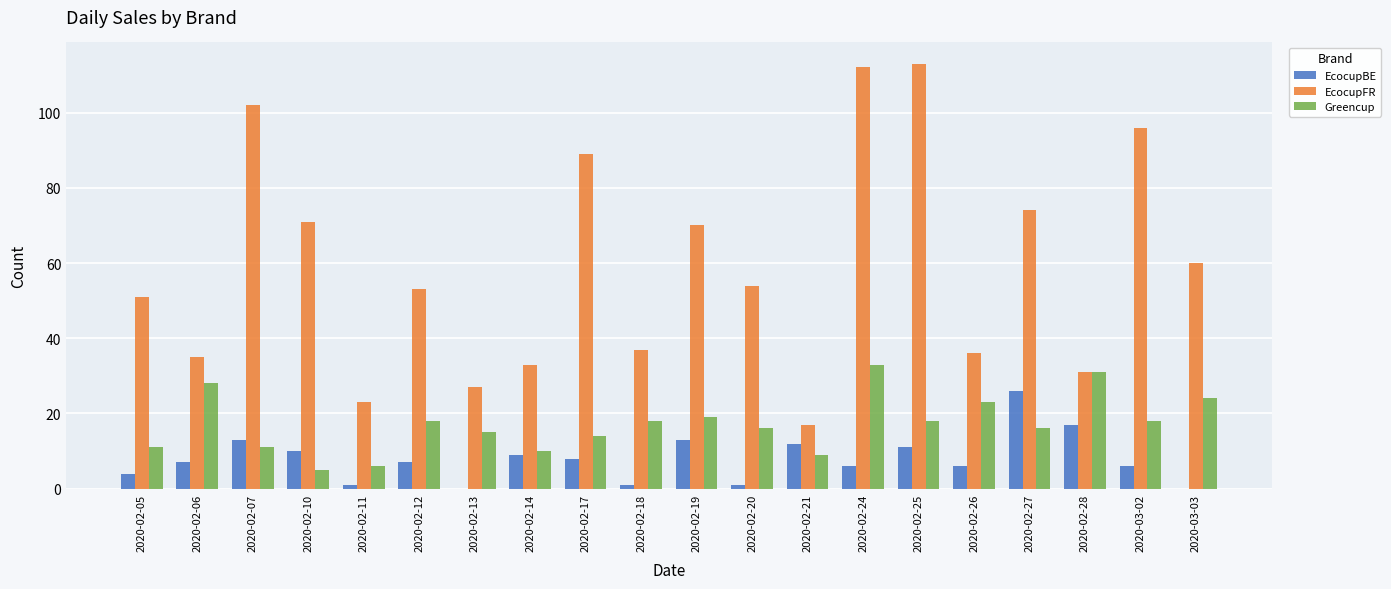

Between 2020-02-11 and 2020-03-03, which series saw the biggest shift?

EcocupFR